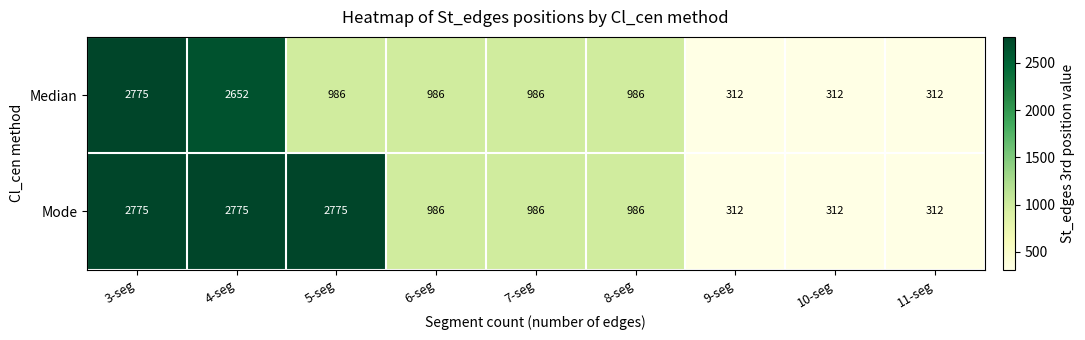

Which series changed the most between 4-seg and 11-seg?

Mode